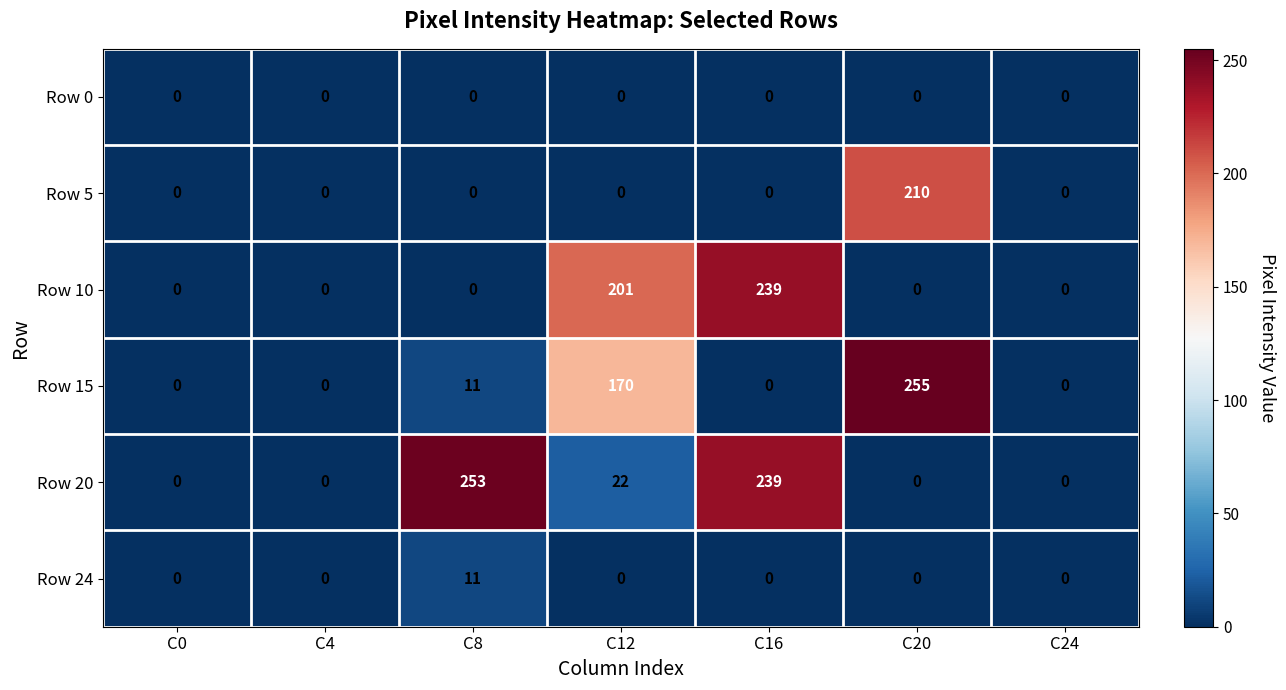

True or false: Row 15 has a value of 103 at C16.

False